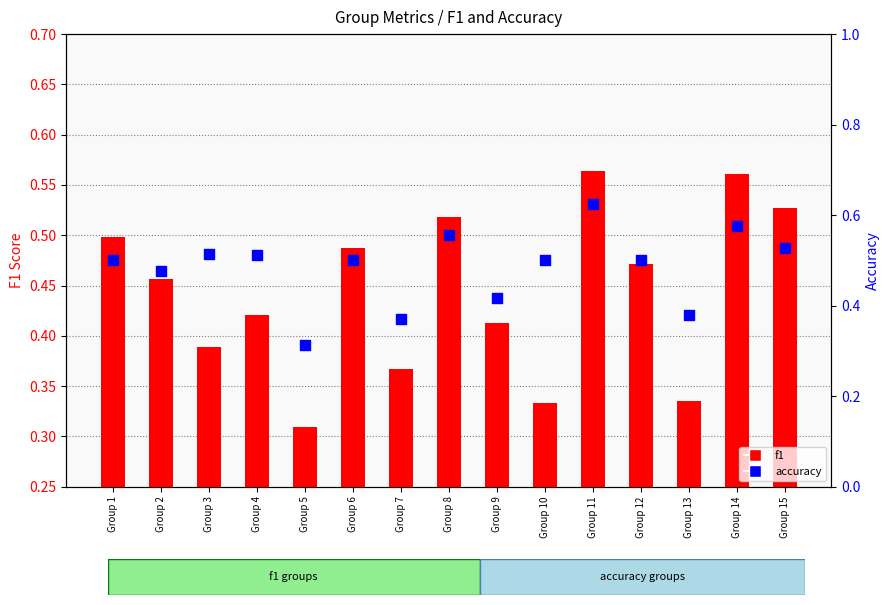

Which series contains the highest Y value?

accuracy